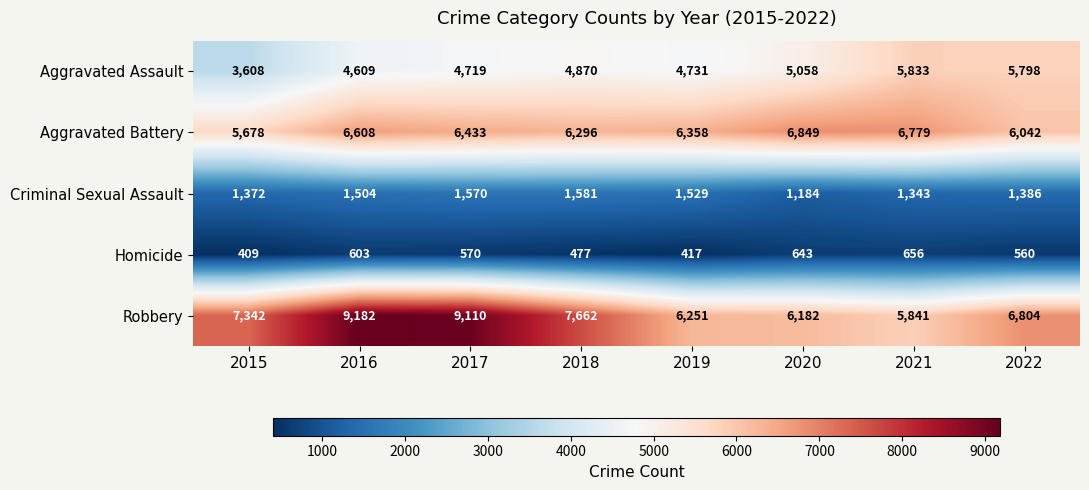

Where is Criminal Sexual Assault nearest to the value 1382?

2022